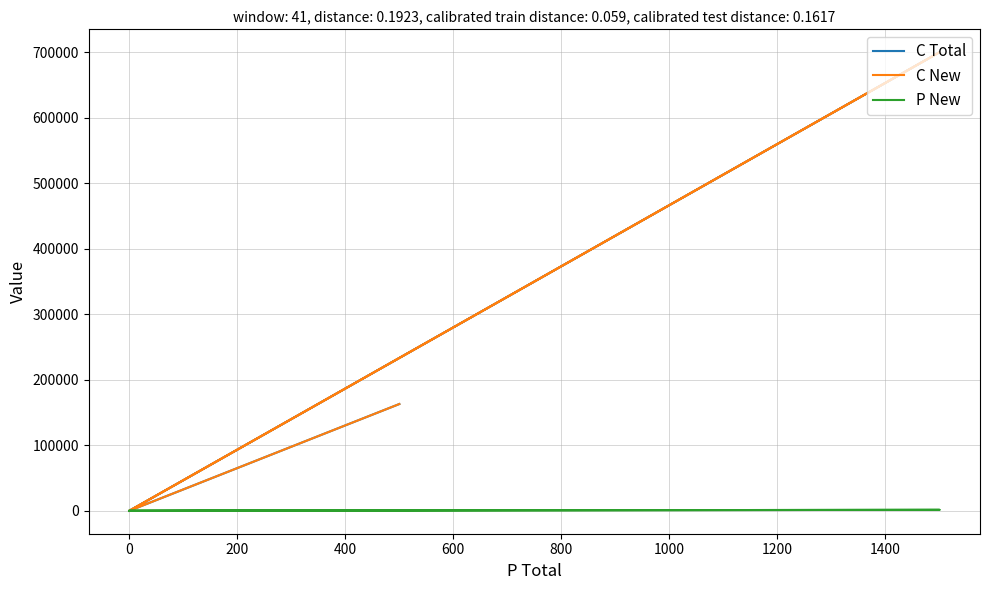

True or false: C Total and P New cross at least once.

False